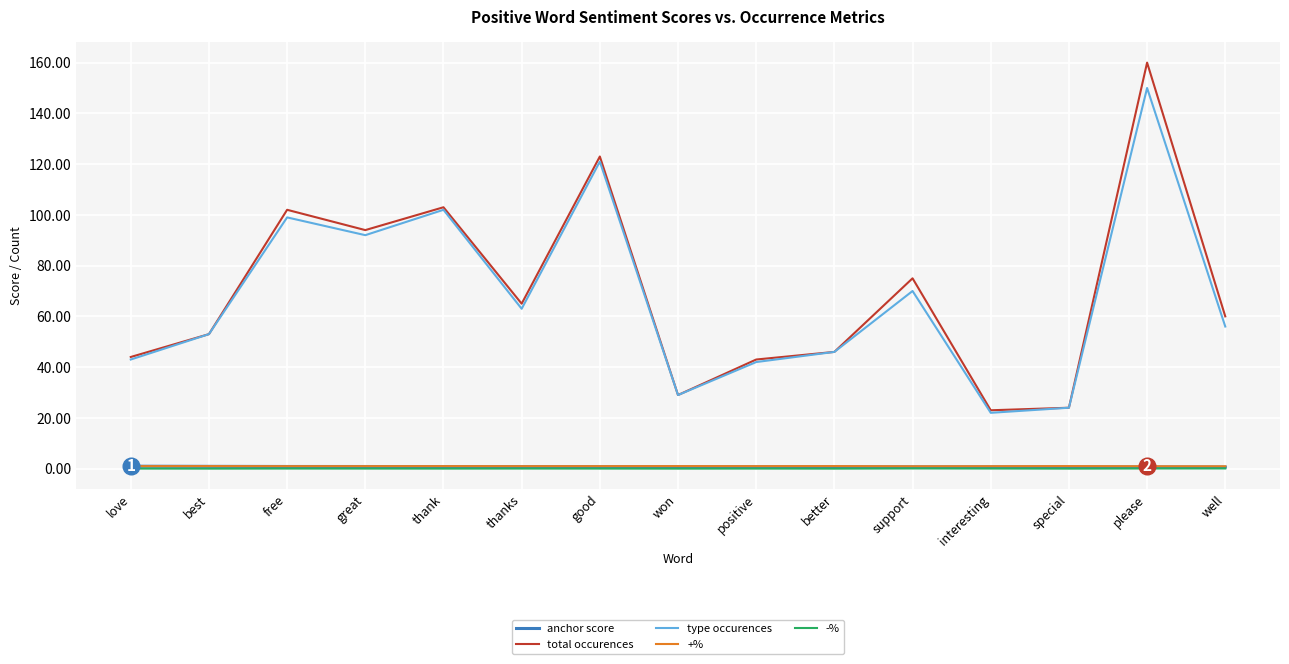

True or false: total occurences and -% intersect in this chart.

False